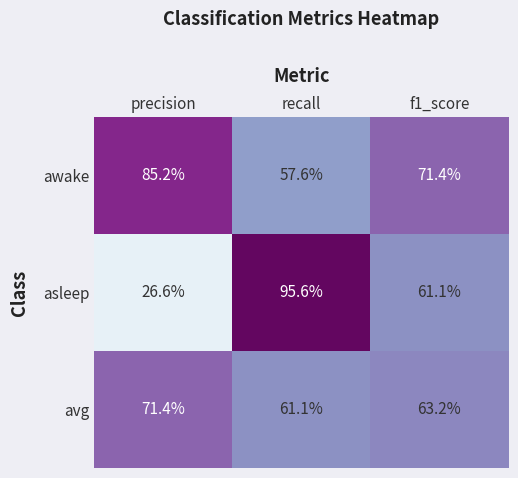

Reading left to right, what are all the values shown in this chart?

awake: precision=85.2	recall=57.6	f1_score=71.4
asleep: precision=26.6	recall=95.6	f1_score=61.1
avg: precision=71.4	recall=61.1	f1_score=63.2